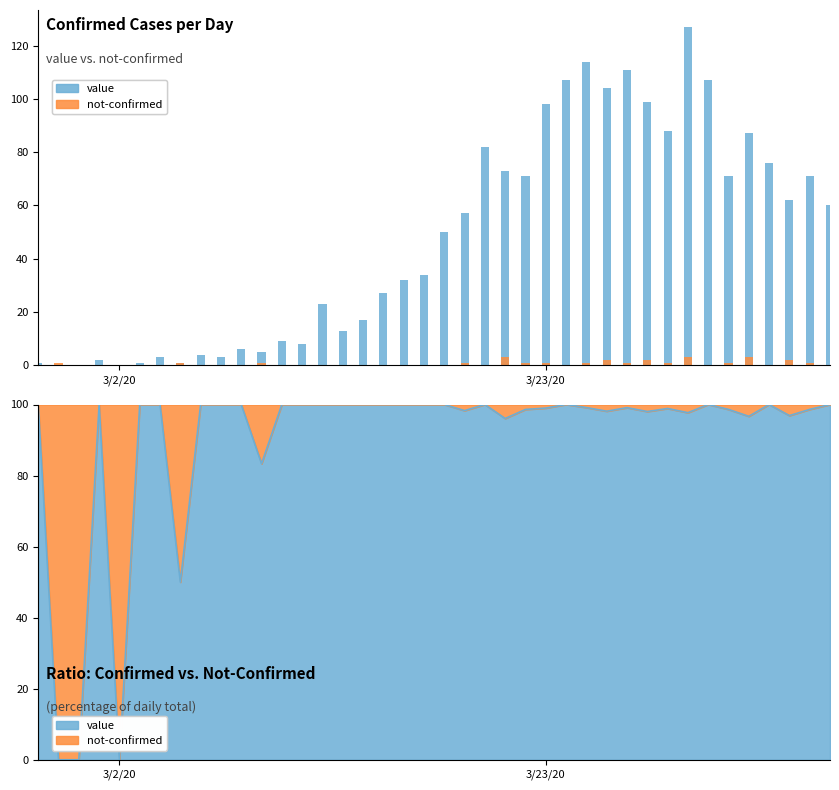

Rank the series by their maximum value, from lowest to highest.

not-confirmed, value